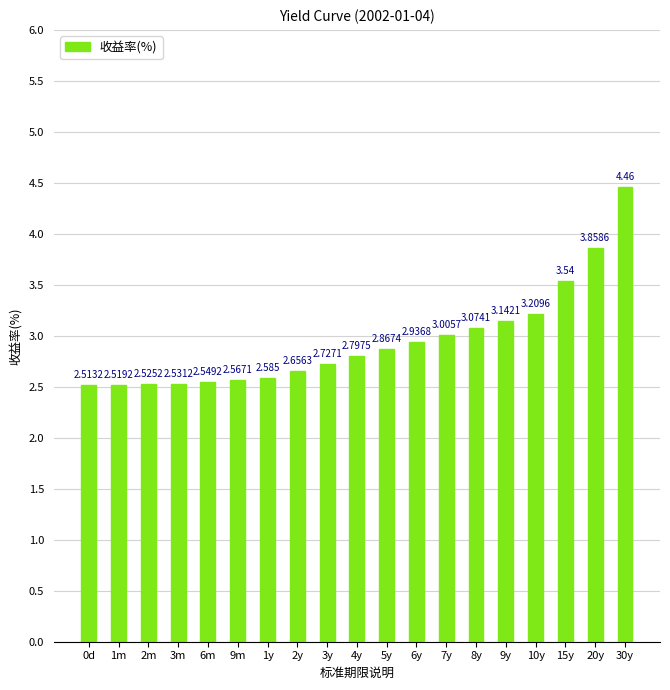

What position from the right is 4y?

10